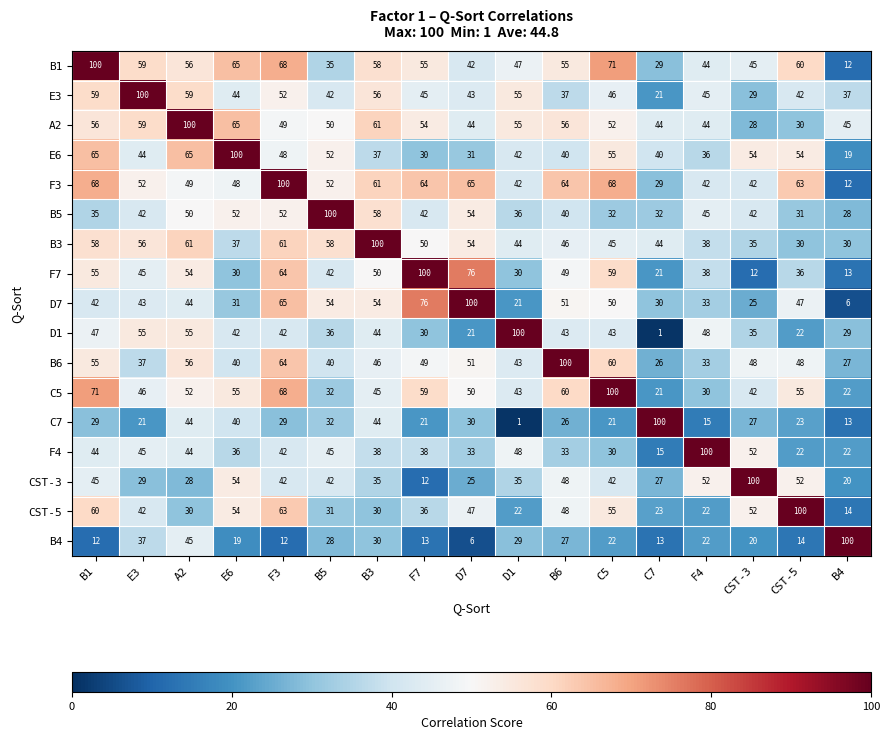

At how many categories does at least one series exceed 53?

17